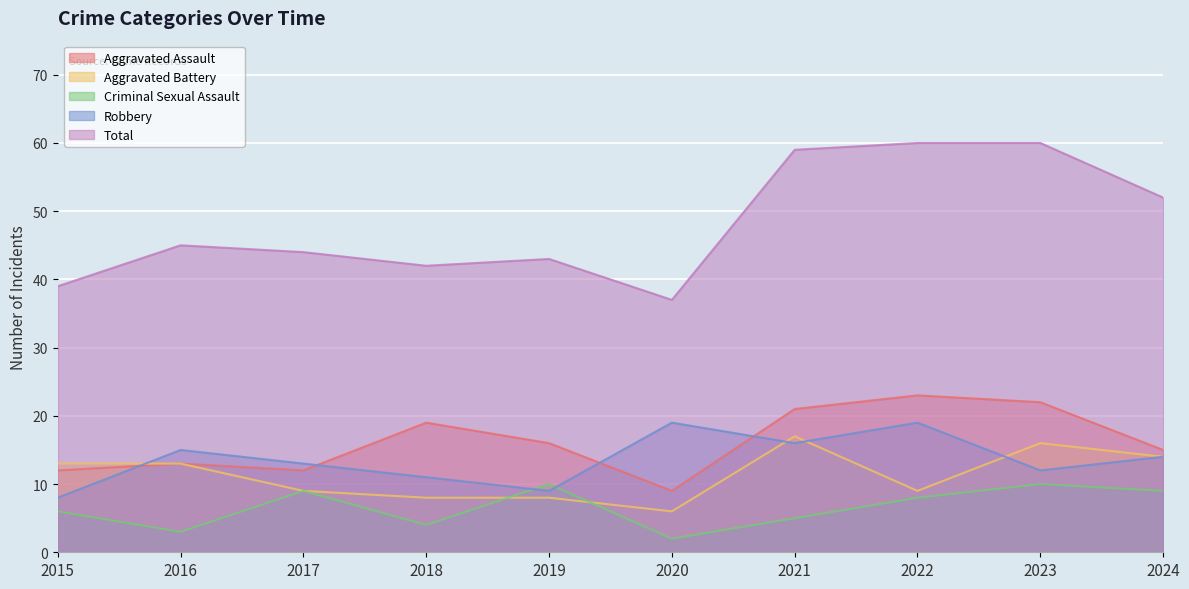

What is the approximate value of Robbery at 2019?

9